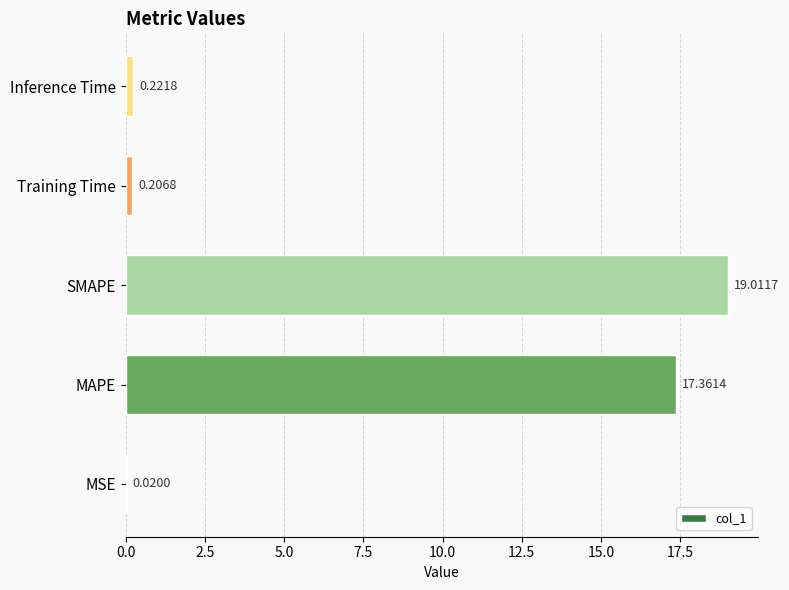

What is the sum of the values at Training Time and Inference Time?

0.4